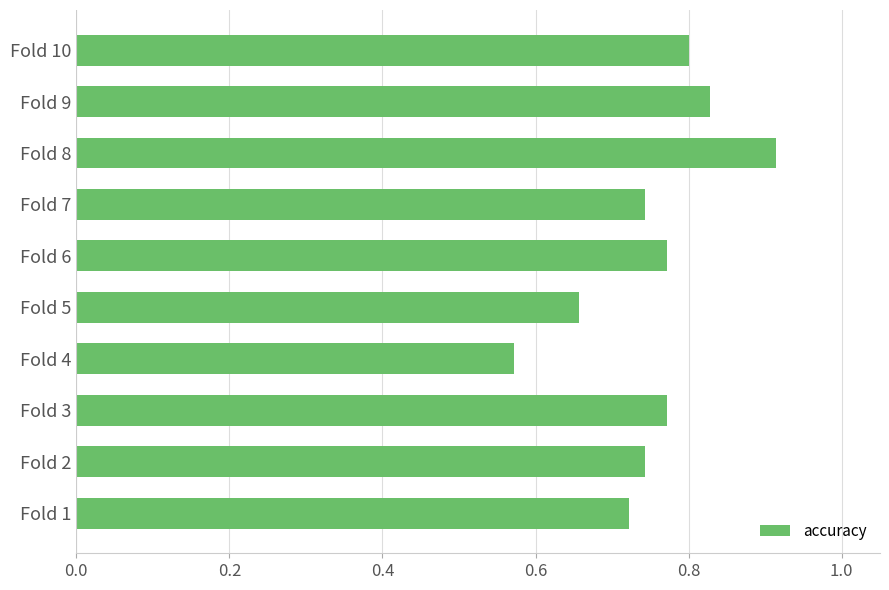

What is the difference between the maximum and minimum values?

0.3